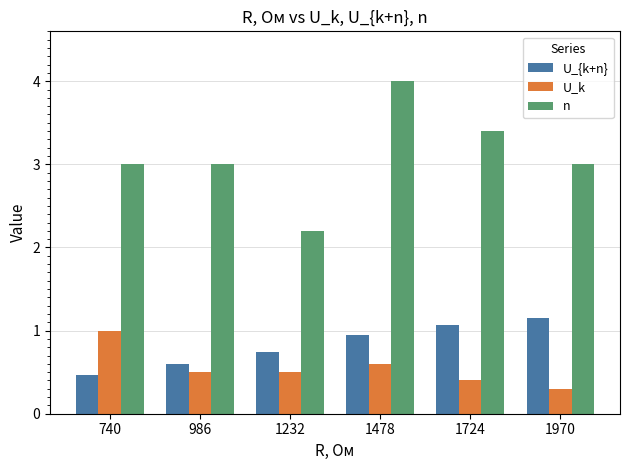

Is the value of n at 1970 greater than the value of U_{k+n} at 1478?

Yes